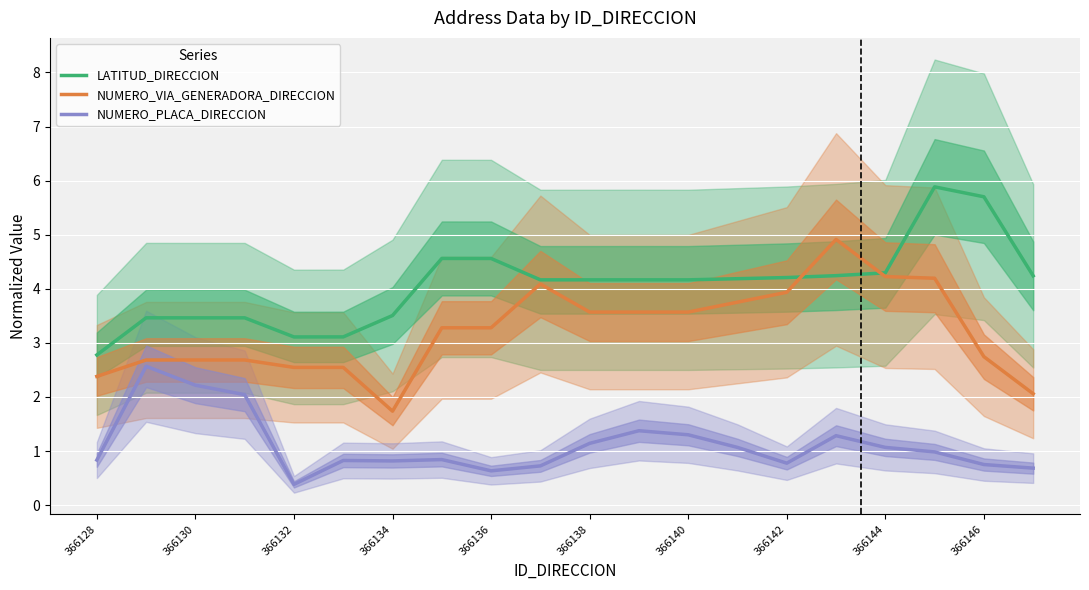

What is the highest value of the NUMERO_PLACA_DIRECCION series?

2.6